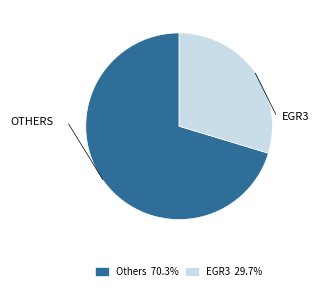

Is there any slice that represents more than half of the pie?

Yes